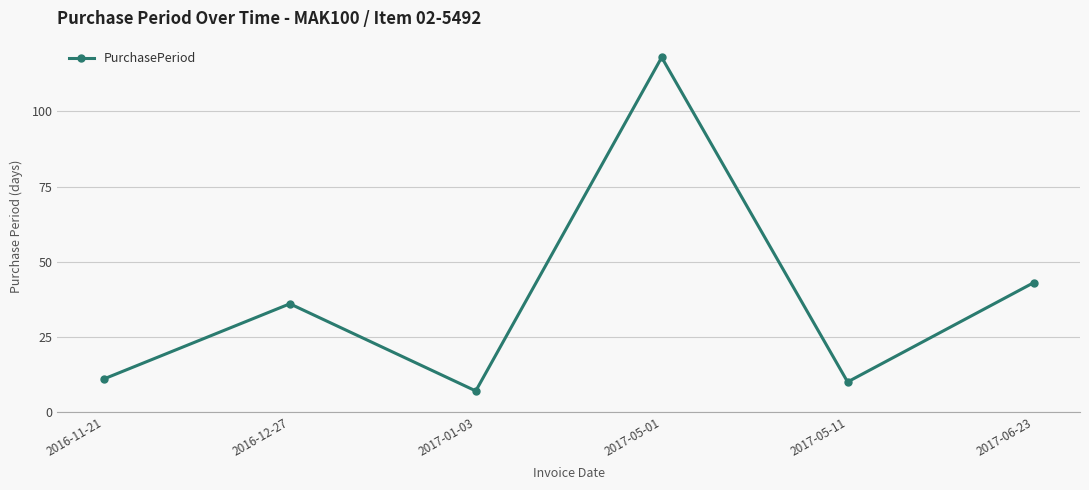

What is the change in value from 2016-12-27 to 2017-06-23?

+7